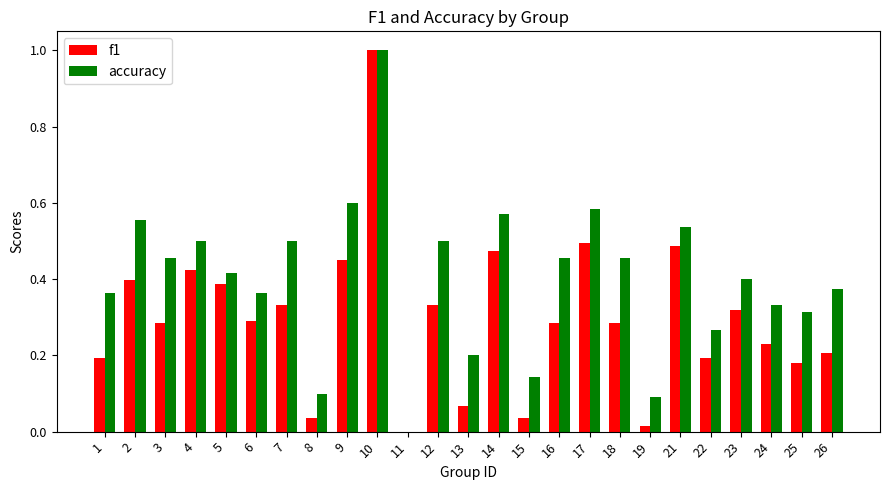

Which category has the highest value in the f1 series?

10